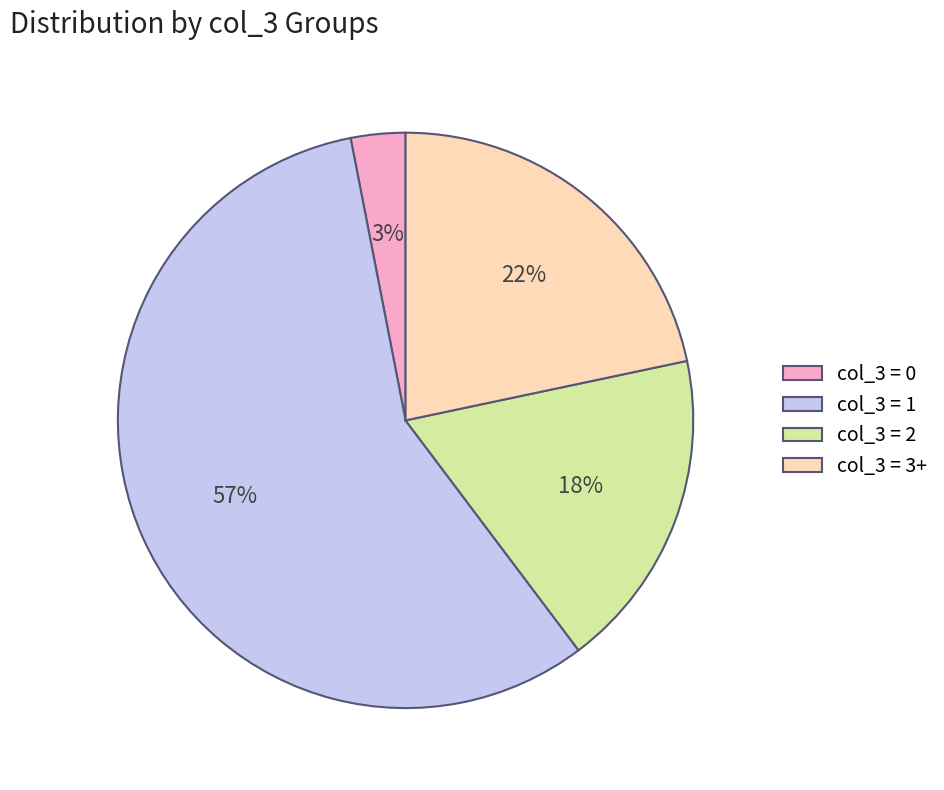

True or false: col_3 = 3+ accounts for 12% of the total.

False